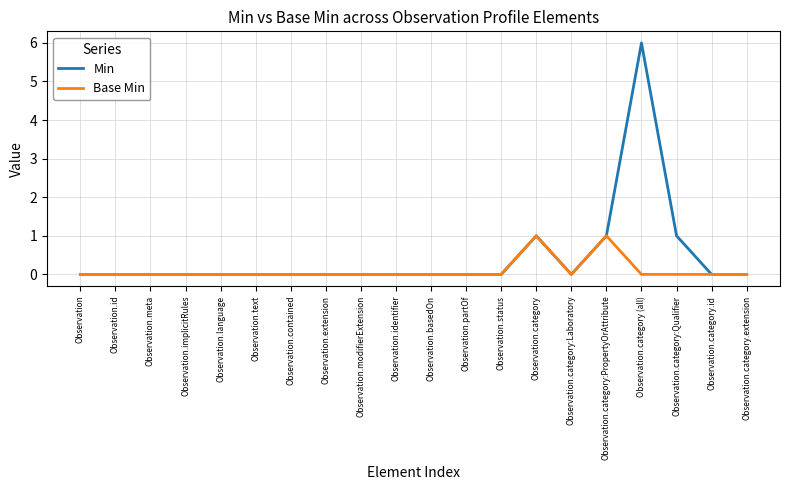

At which category is the sum across all series the highest?

Observation.category (all)